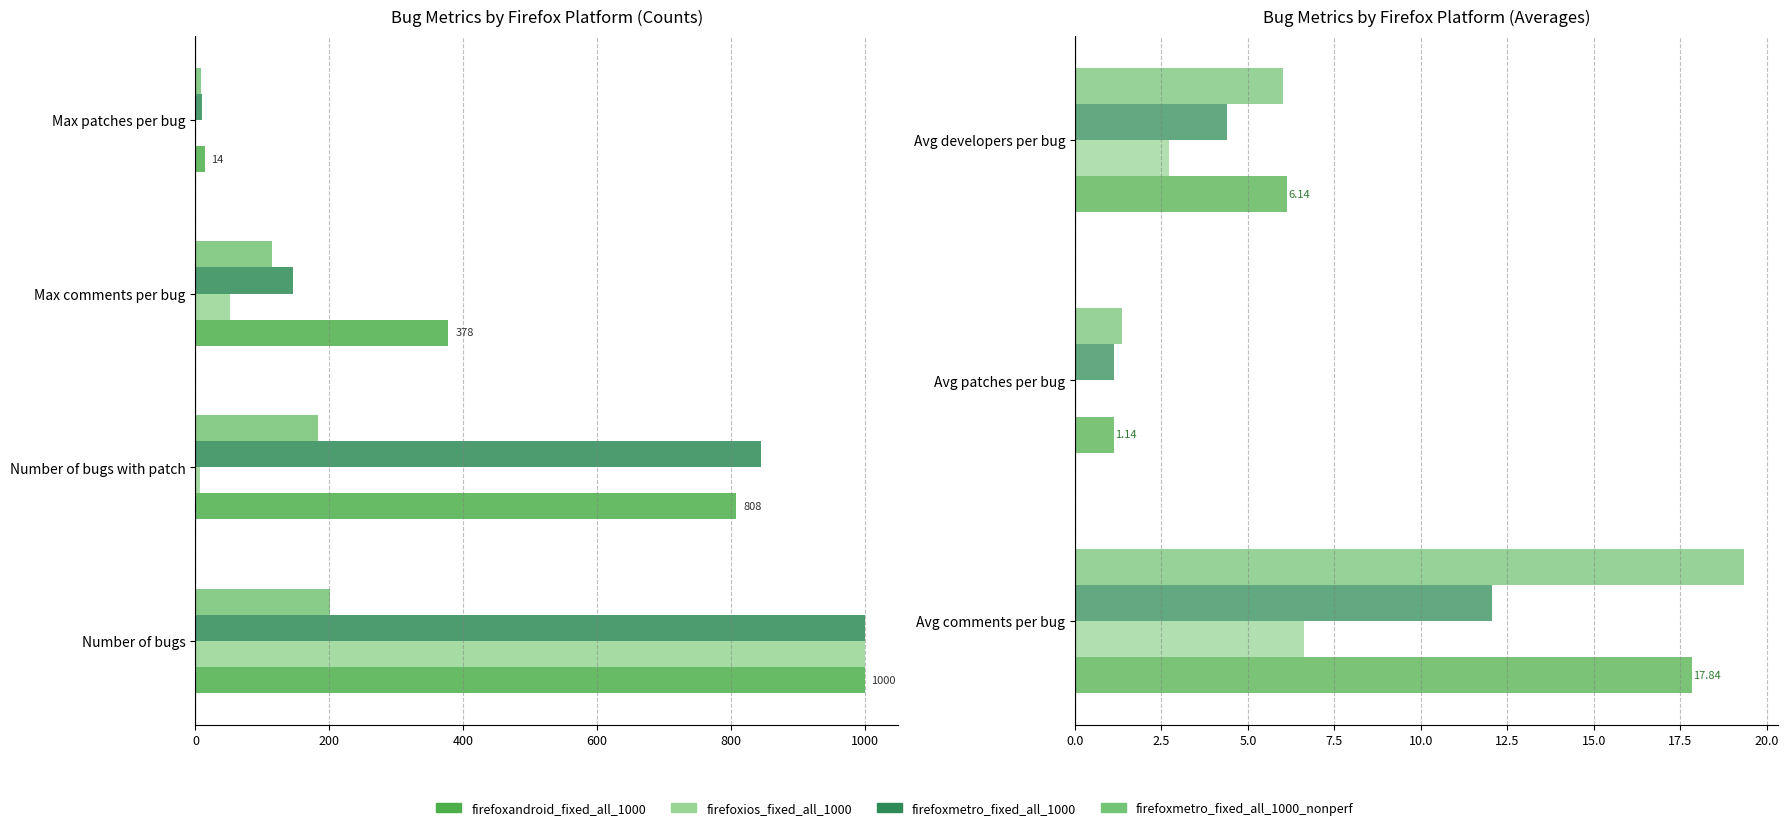

Between Avg patches per bug and Avg developers per bug, which is larger?

Avg developers per bug